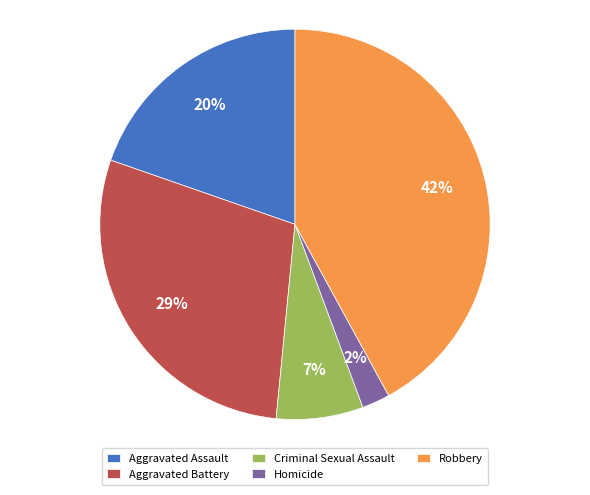

What is the ratio of the value at Homicide to the value at Aggravated Battery?

0.1